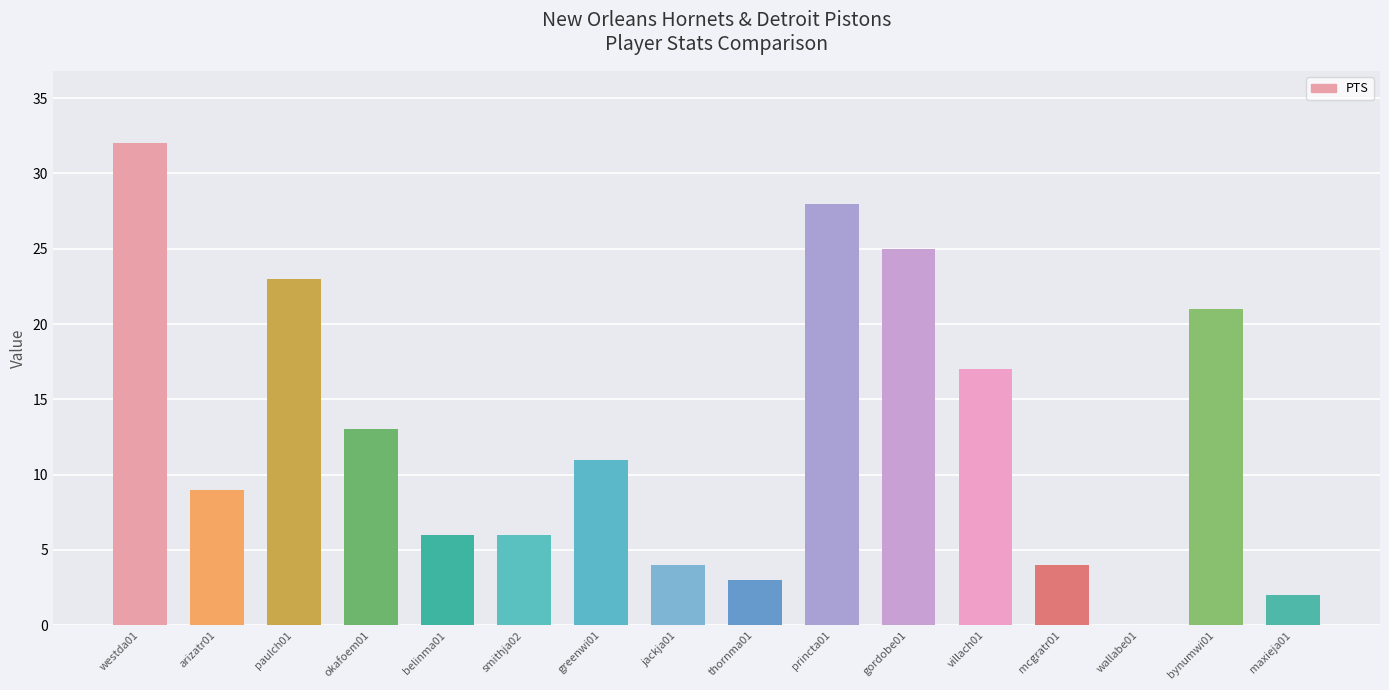

At which category does the chart reach its peak across all series?

westda01